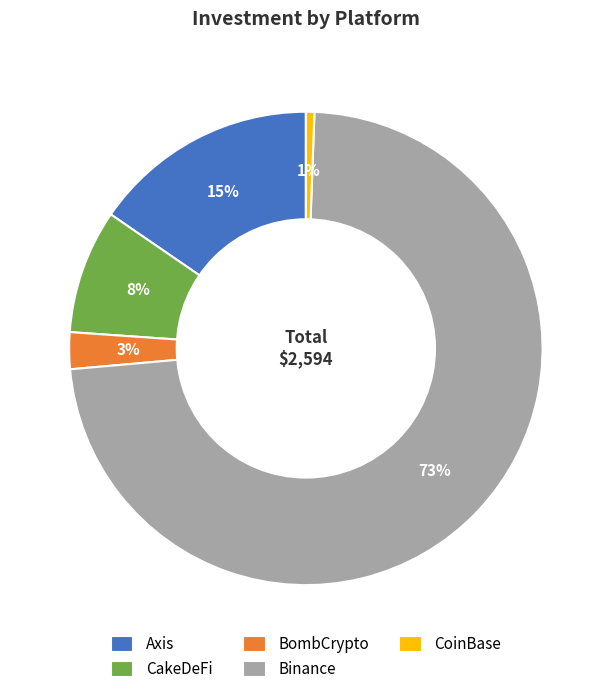

Which has a higher value, CakeDeFi or BombCrypto?

CakeDeFi